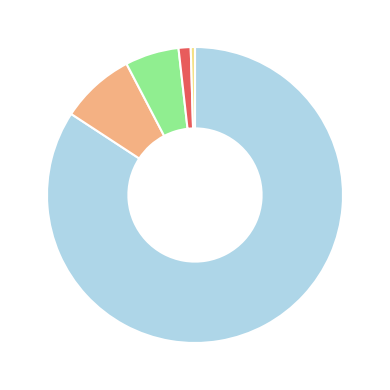

Count the number of slices in the pie.

5